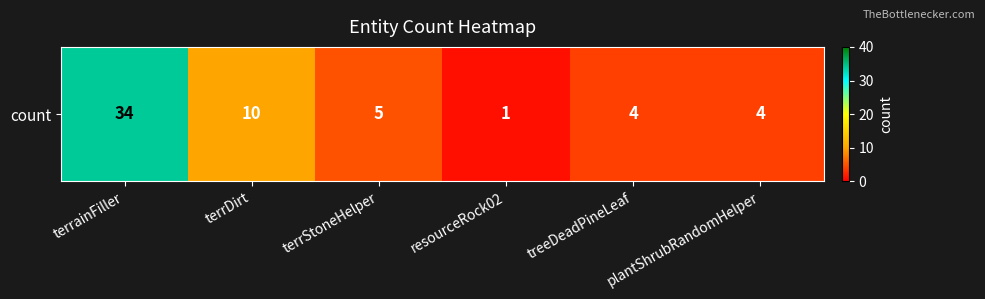

Reading left to right, transcribe all the data shown in this chart.

terrainFiller=34	terrDirt=10	terrStoneHelper=5	resourceRock02=1	treeDeadPineLeaf=4	plantShrubRandomHelper=4